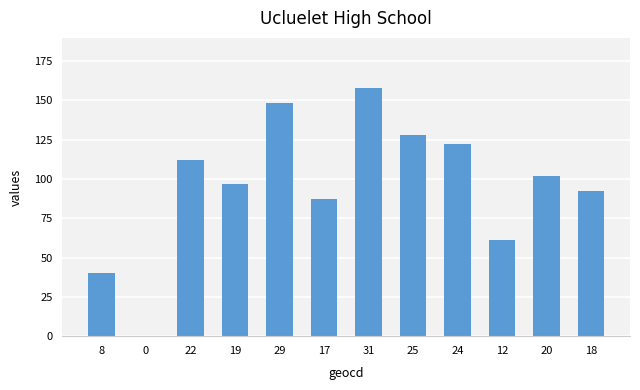

At which label does the data first exceed 102?

22